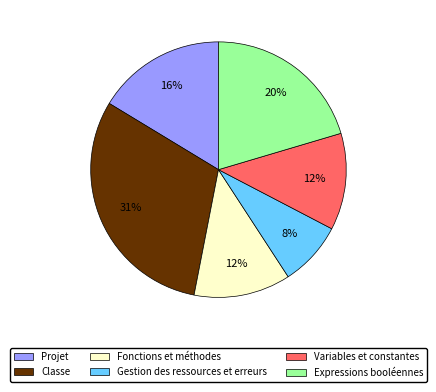

Do Classe and Fonctions et méthodes together represent more than half of the pie?

No